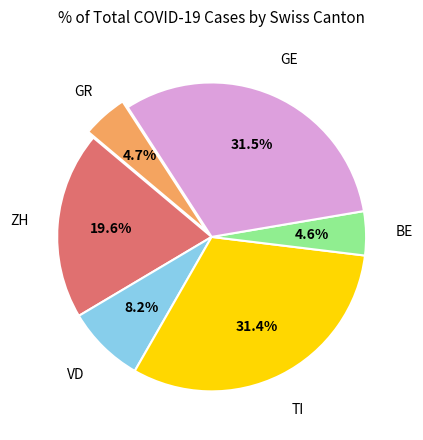

Is there any slice that represents more than half of the pie?

No